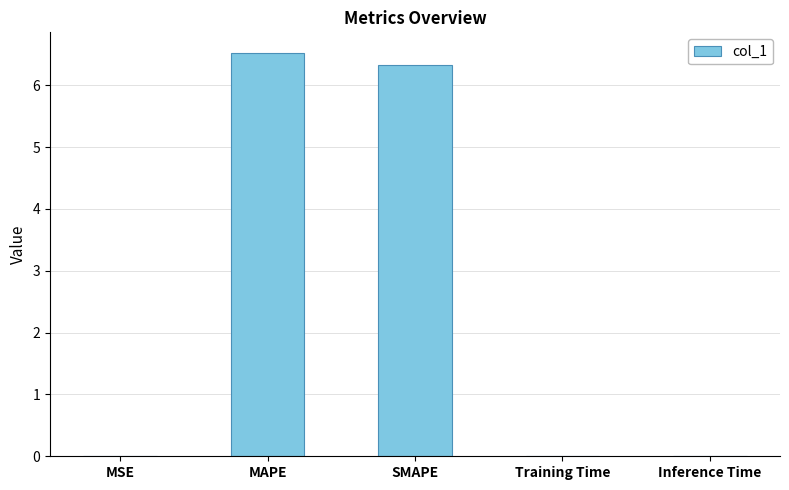

What is the change in value from MSE to MAPE?

+6.5